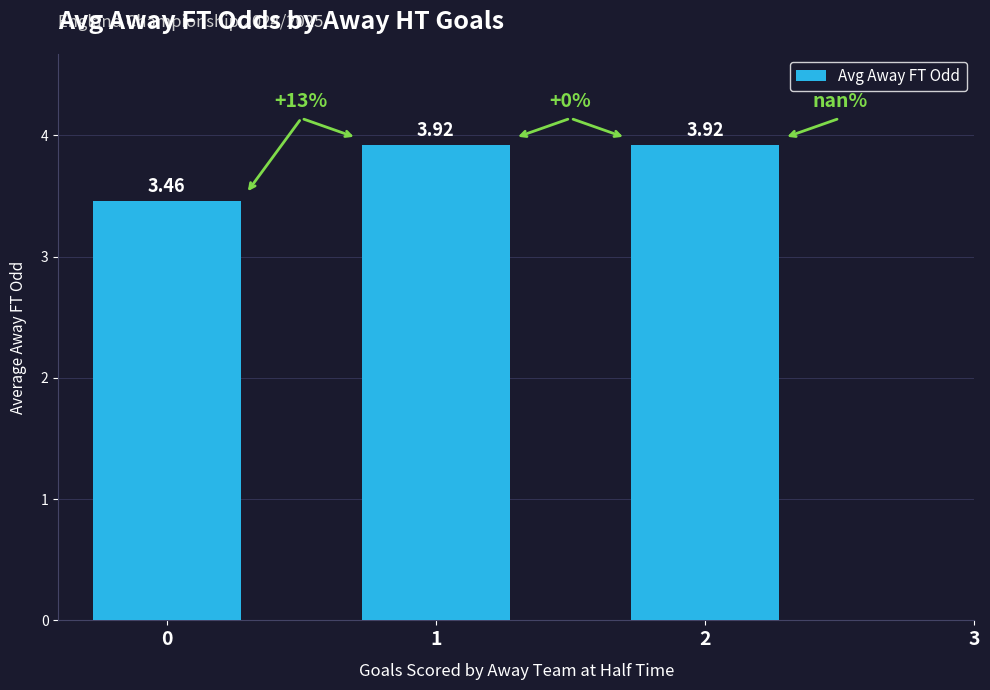

What is the change in value from 0 to 1?

+0.5